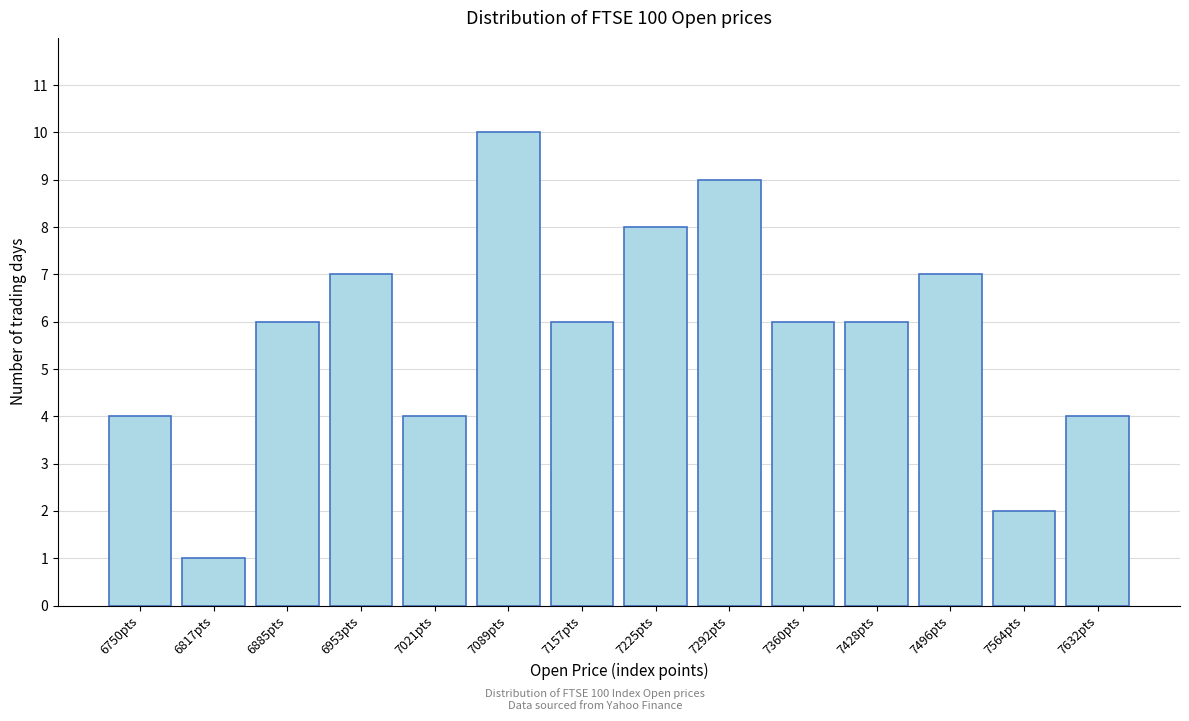

Reading right to left, extract all data points from this chart.

4	2	7	6	6	9	8	6	10	4	7	6	1	4